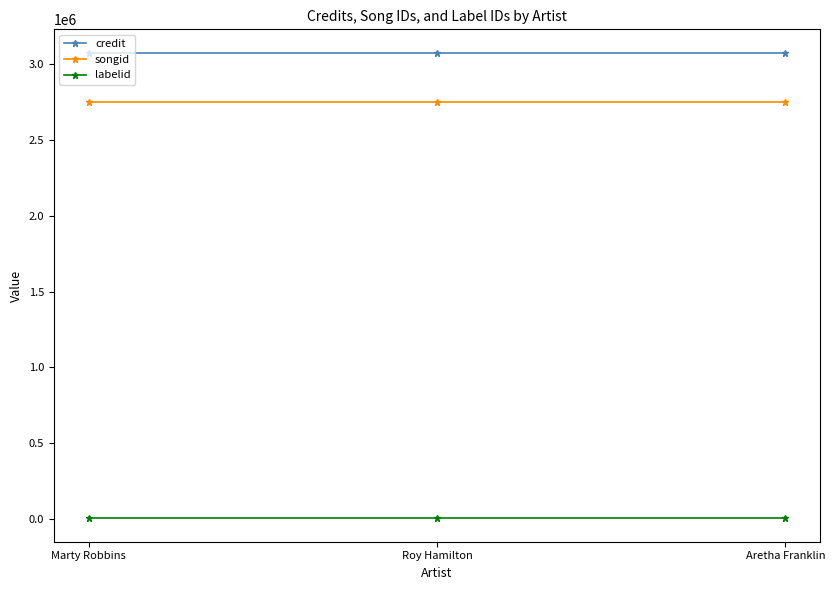

How many lines are shown in the chart?

3